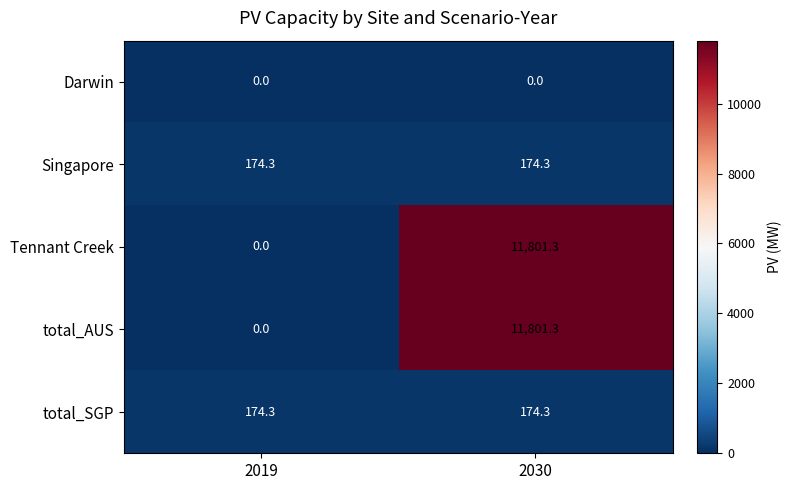

At which category is the sum across all series the highest?

2030